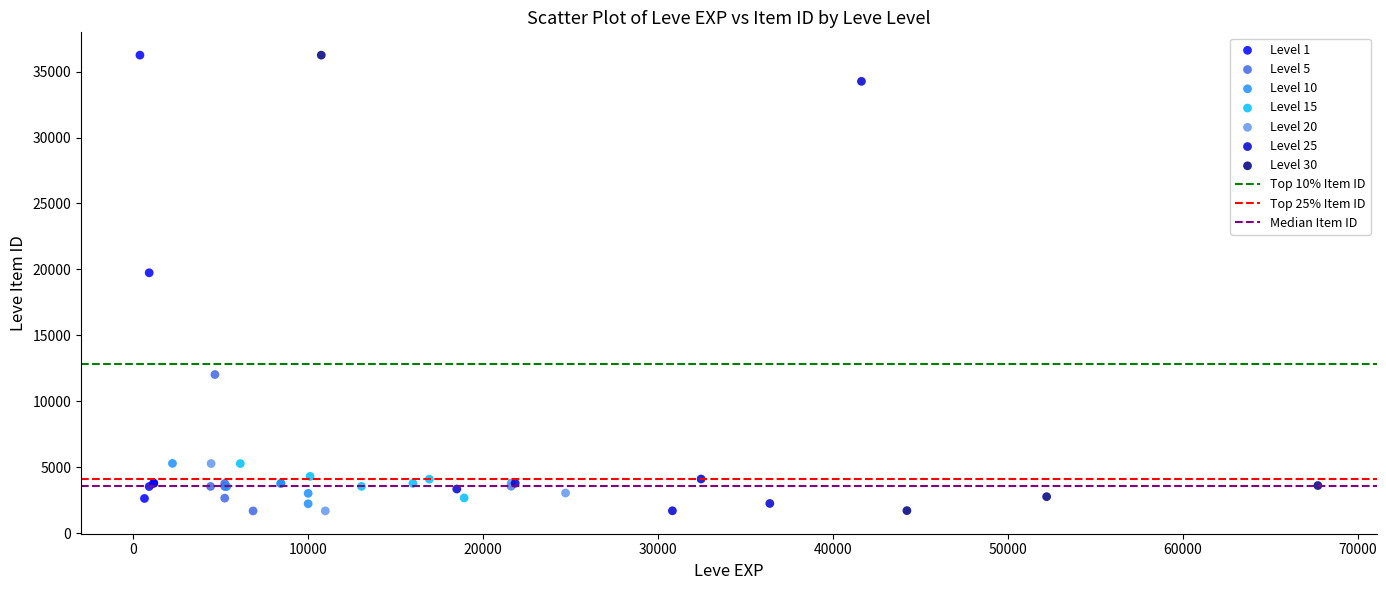

Which series has the widest spread of Y values?

Level 30